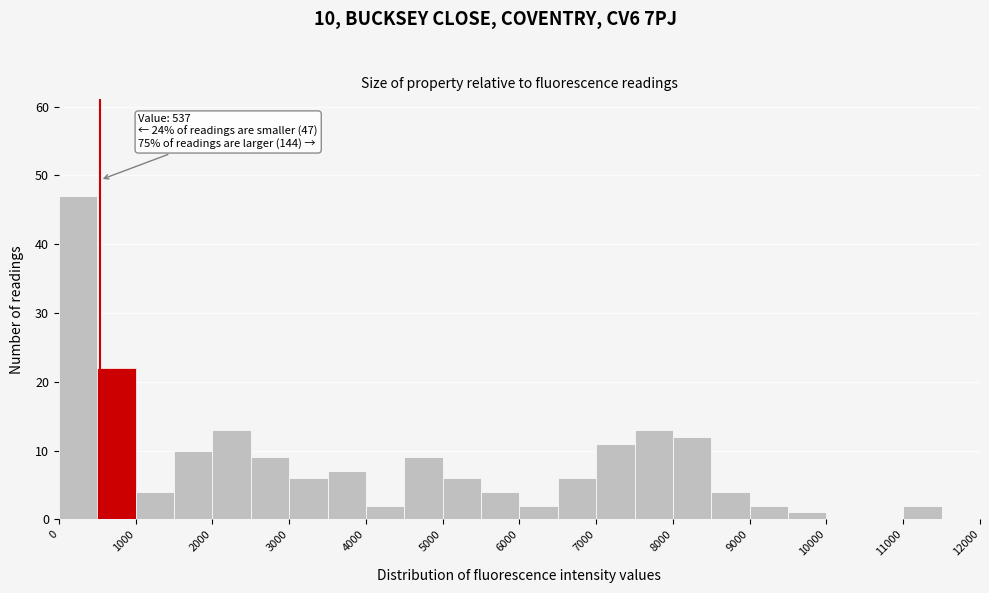

Over which range of the x-axis is the bar tallest?

0 to 500